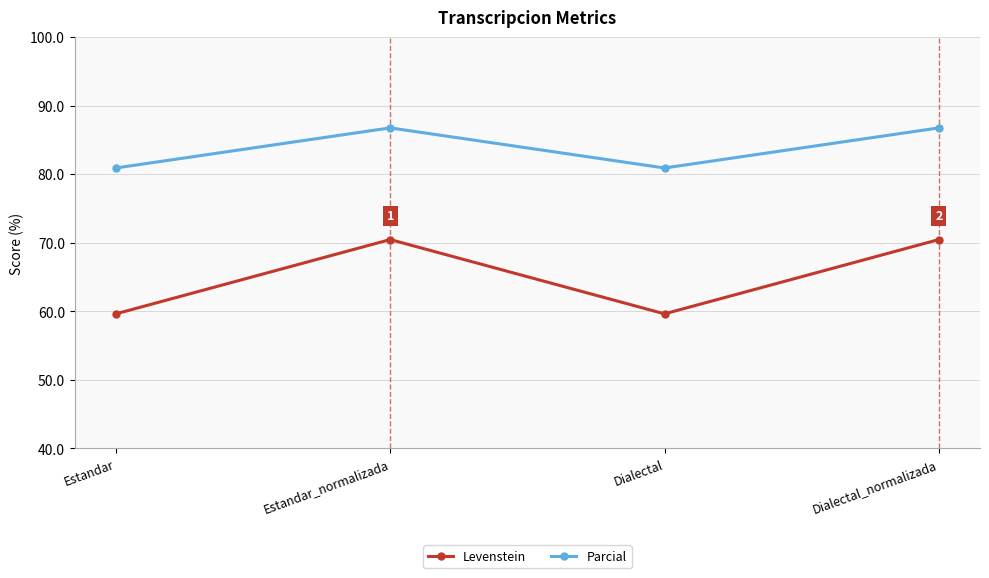

The Parcial series shows 86.7 at Estandar_normalizada. True or false?

True